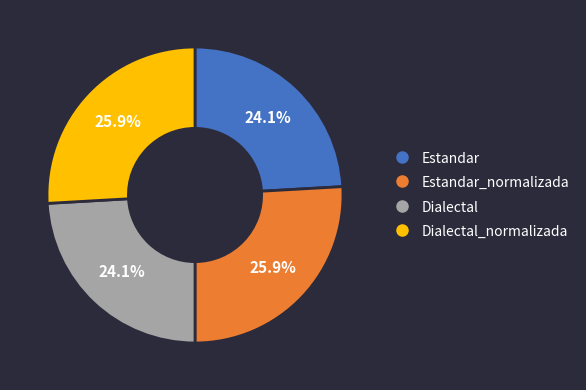

How many segments does this pie chart have?

4